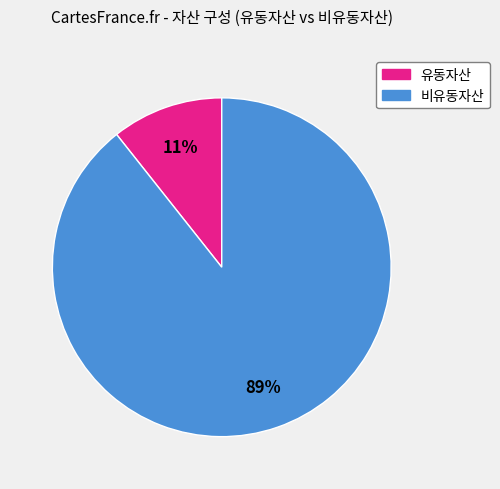

True or false: 유동자산 accounts for 21% of the total.

False